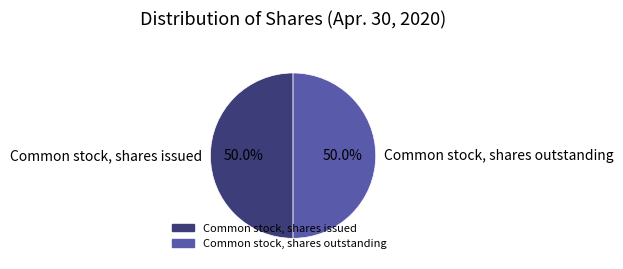

What is the total percentage of Common stock, shares outstanding and Common stock, shares issued?

100.0%